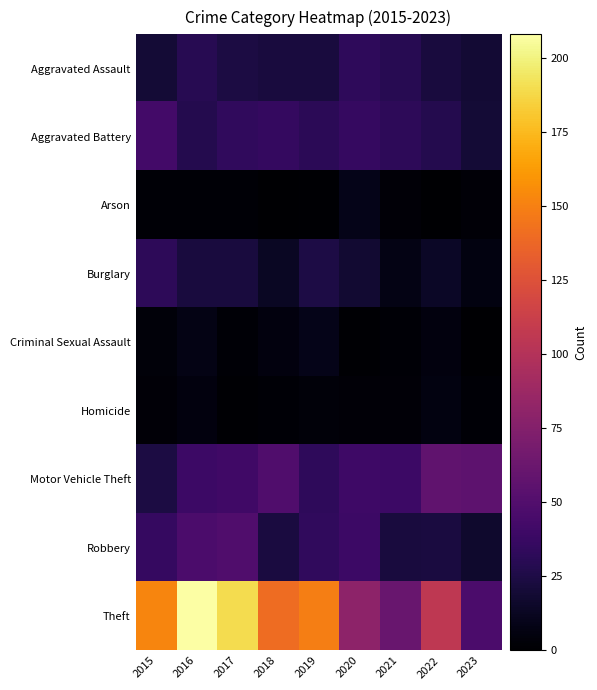

What is the total value across all series at 2021?

200